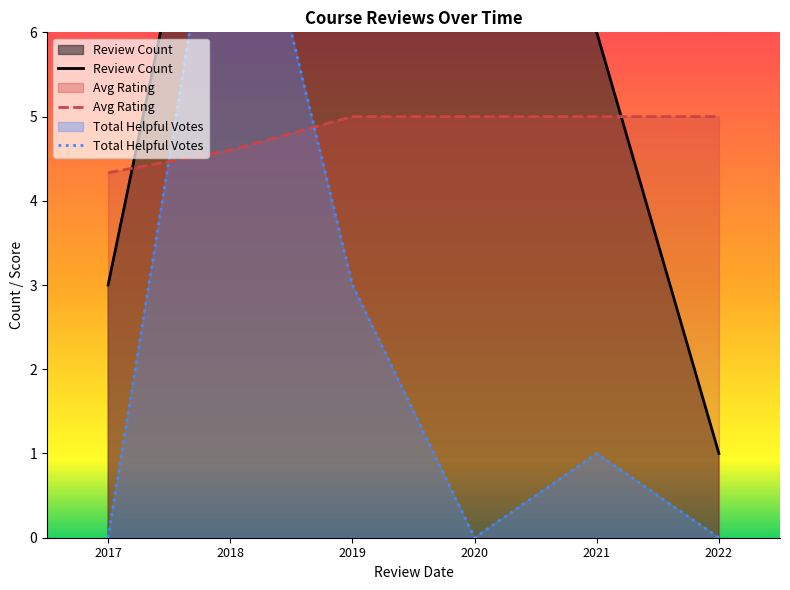

What is the maximum value for Total Helpful Votes?

9.0